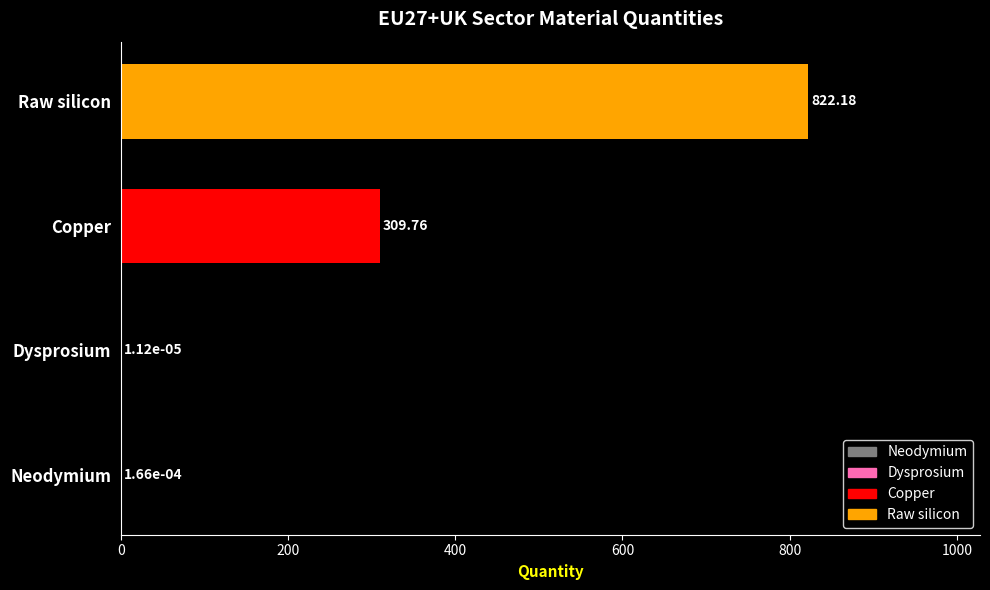

At which label is the value closest to 411?

Copper